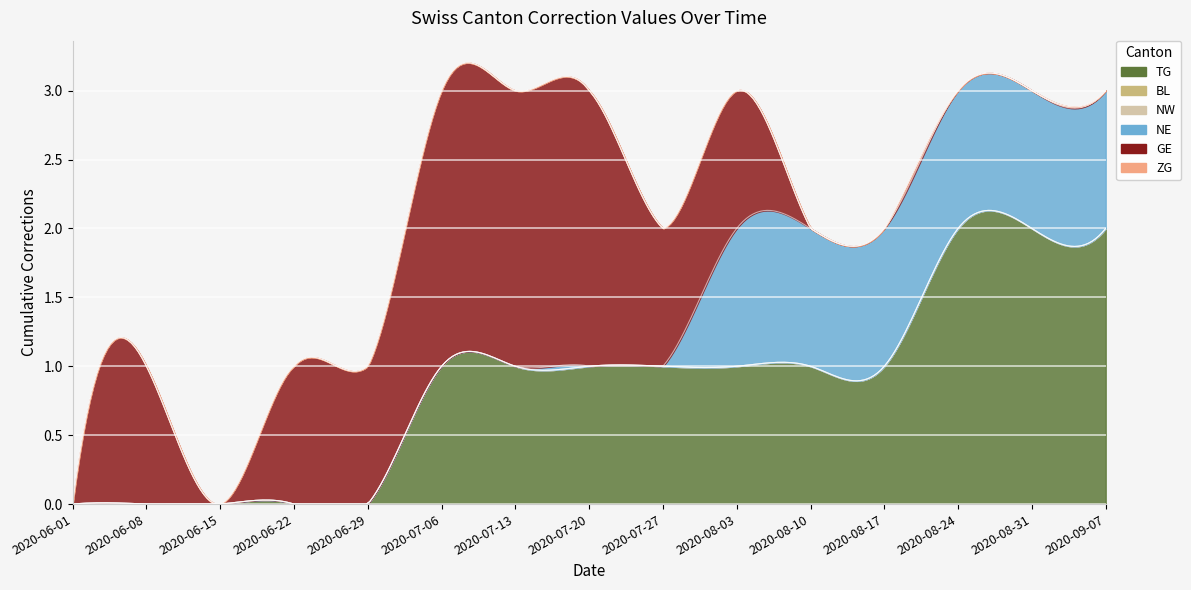

List the labels in order of NW value, largest first.

2020-06-01, 2020-06-08, 2020-06-15, 2020-06-22, 2020-06-29, 2020-07-06, 2020-07-13, 2020-07-20, 2020-07-27, 2020-08-03, 2020-08-10, 2020-08-17, 2020-08-24, 2020-08-31, 2020-09-07